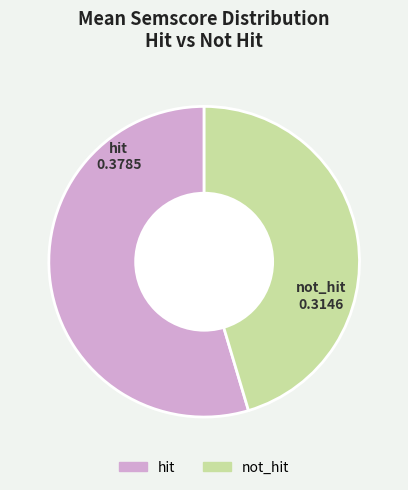

The hit slice represents 55% of the pie. True or false?

True